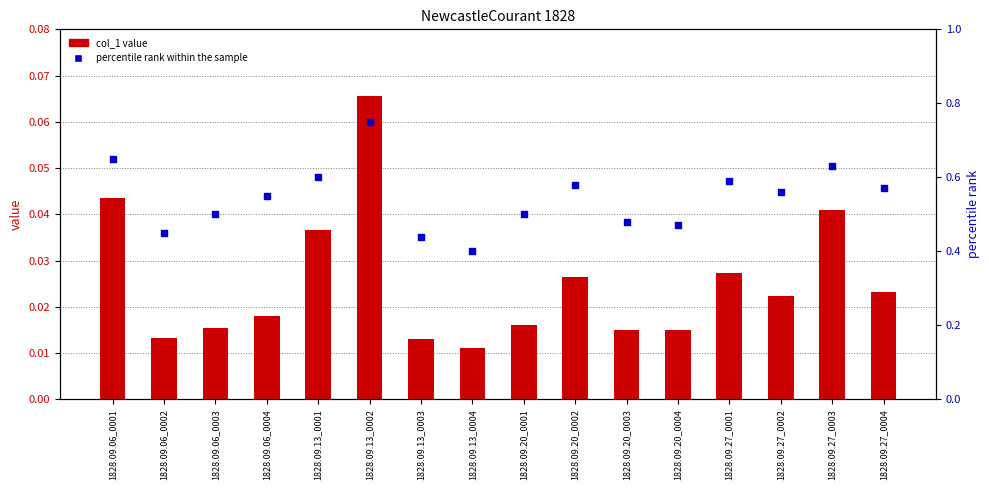

Which series reaches the maximum Y coordinate?

percentile rank within the sample